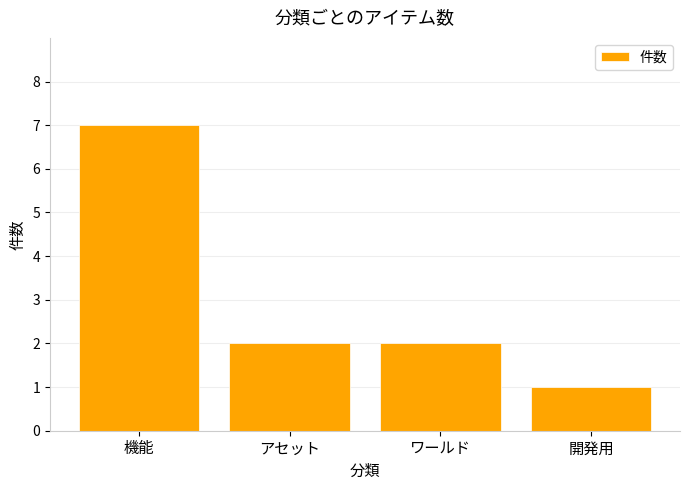

The value at 機能 is 12. True or false?

False